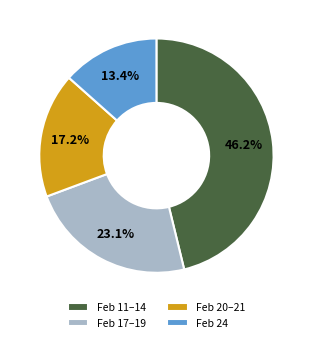

Count the number of slices in the pie.

4